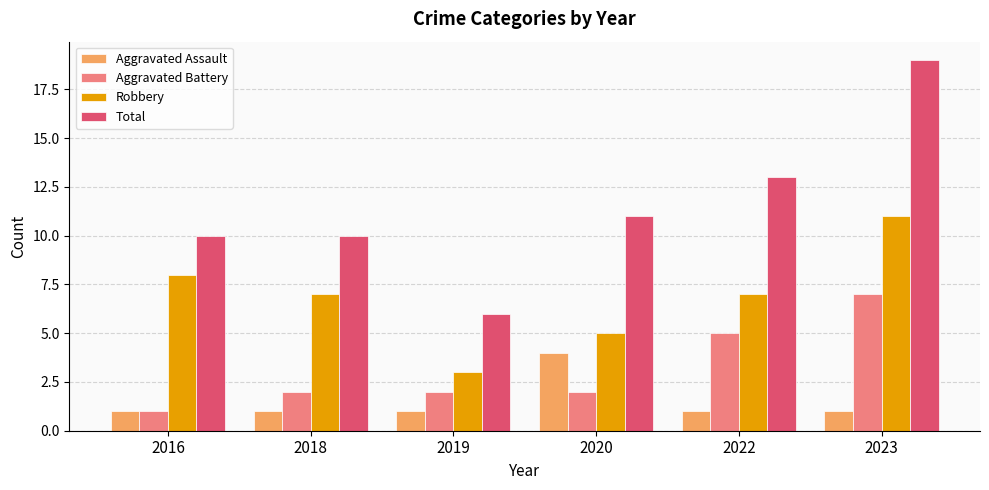

What is the maximum value shown in the chart?

19